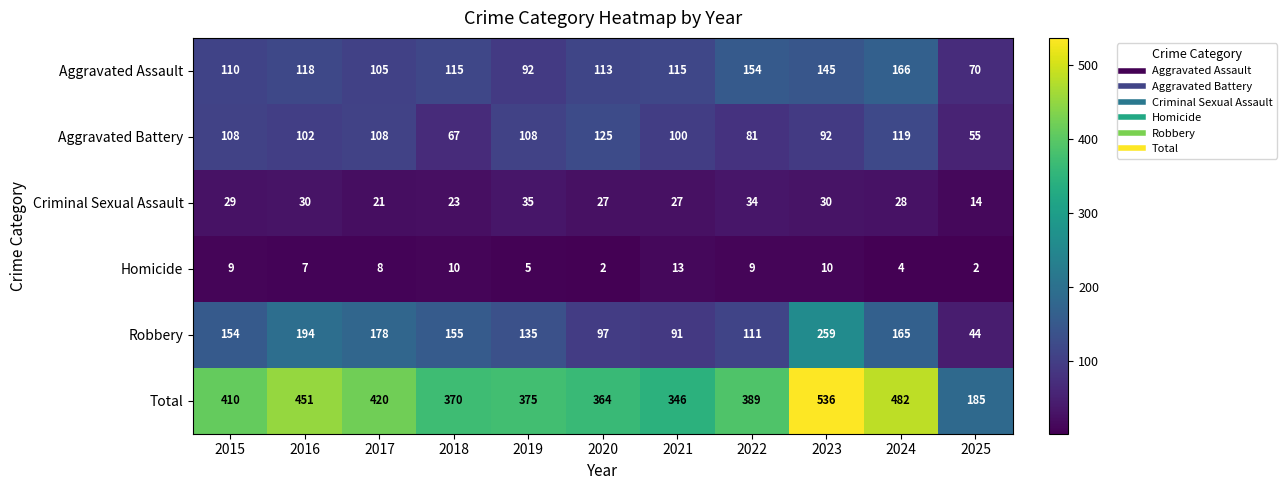

What is the difference between the maximum and minimum values in the Aggravated Battery series?

70